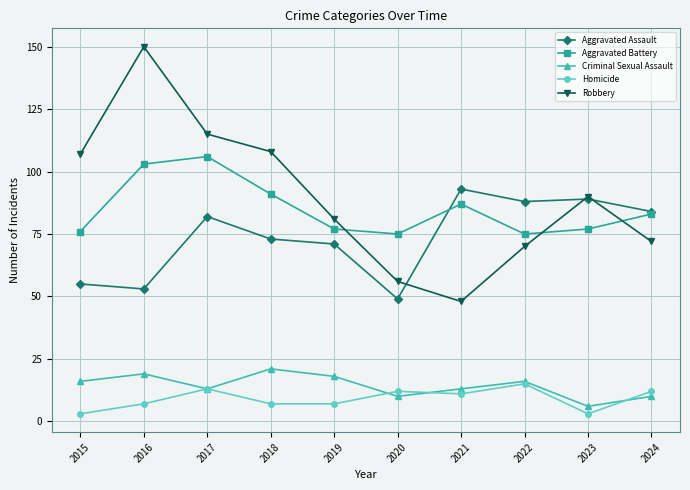

What is the difference between the maximum and second lowest values in the Criminal Sexual Assault series?

11